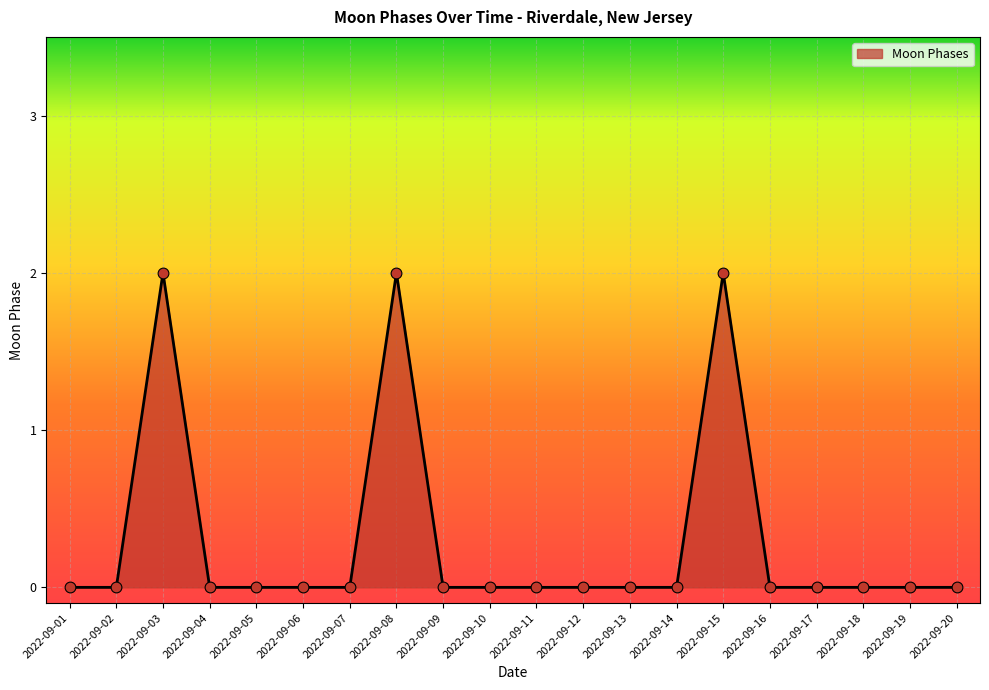

Approximately how many times larger is the value at 2022-09-03 compared to 2022-09-08?

1.0